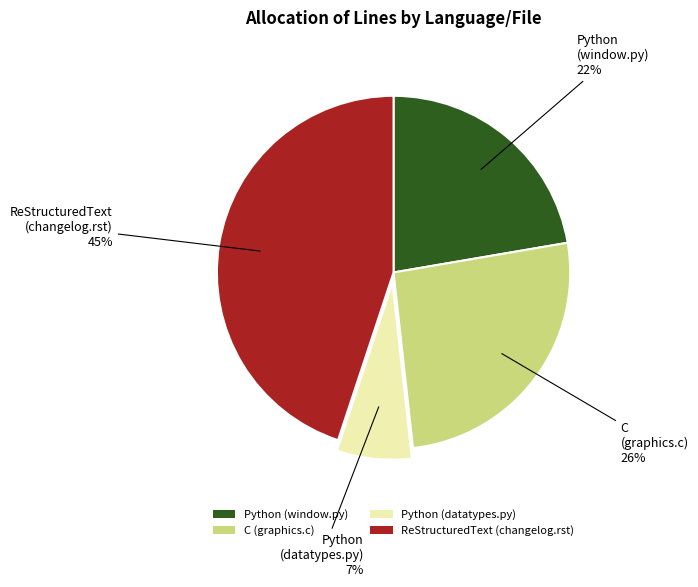

Between Python (window.py) and C (graphics.c), which is larger?

C (graphics.c)